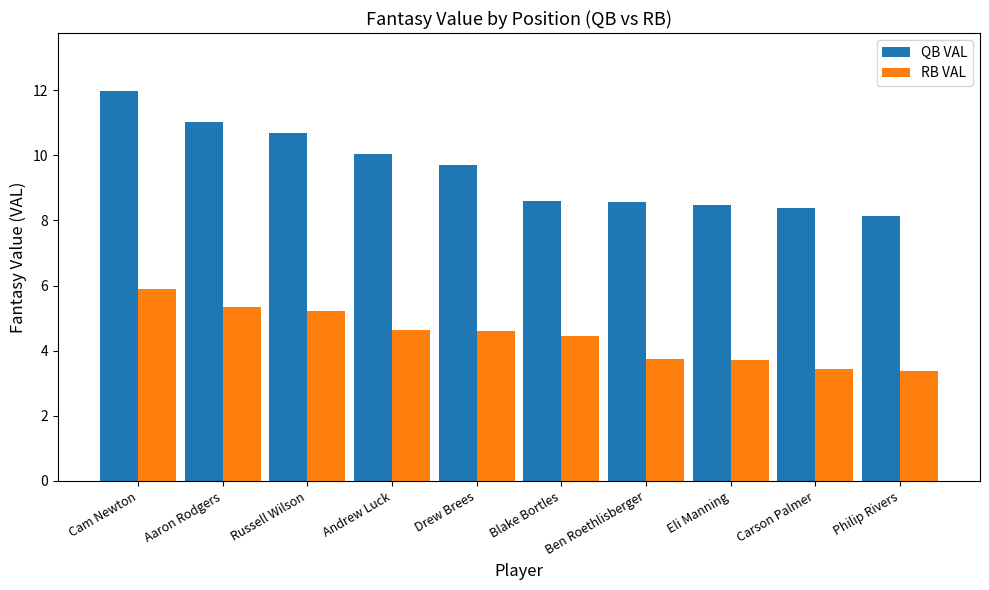

What is the average value of the QB VAL series?

9.6